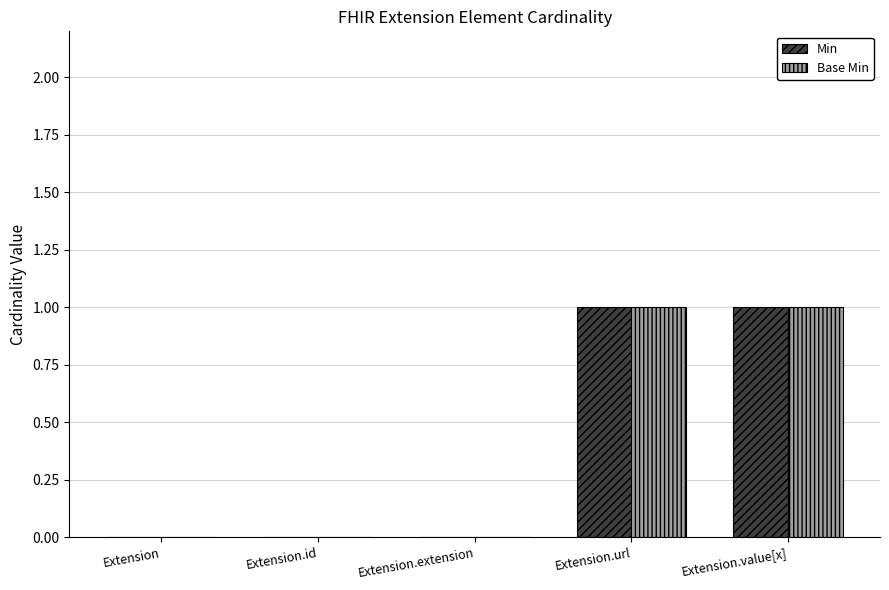

Are the bars horizontal?

No